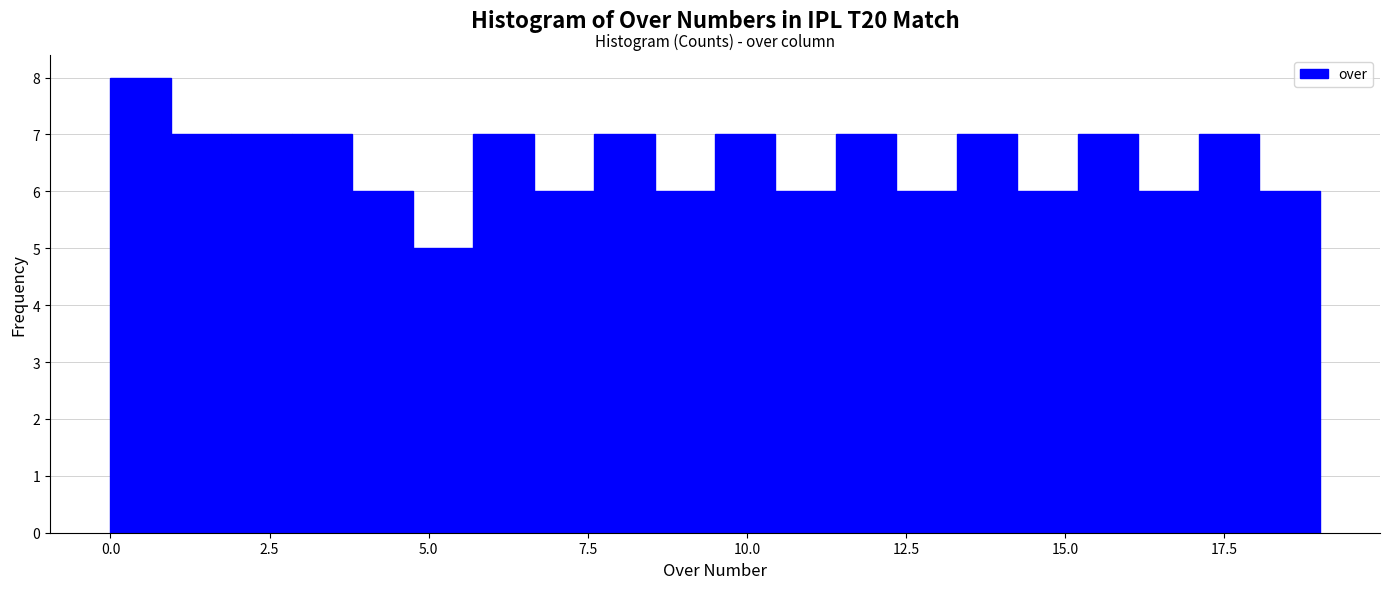

Read against the x-axis, roughly where is the centre of the tallest bar?

0.5